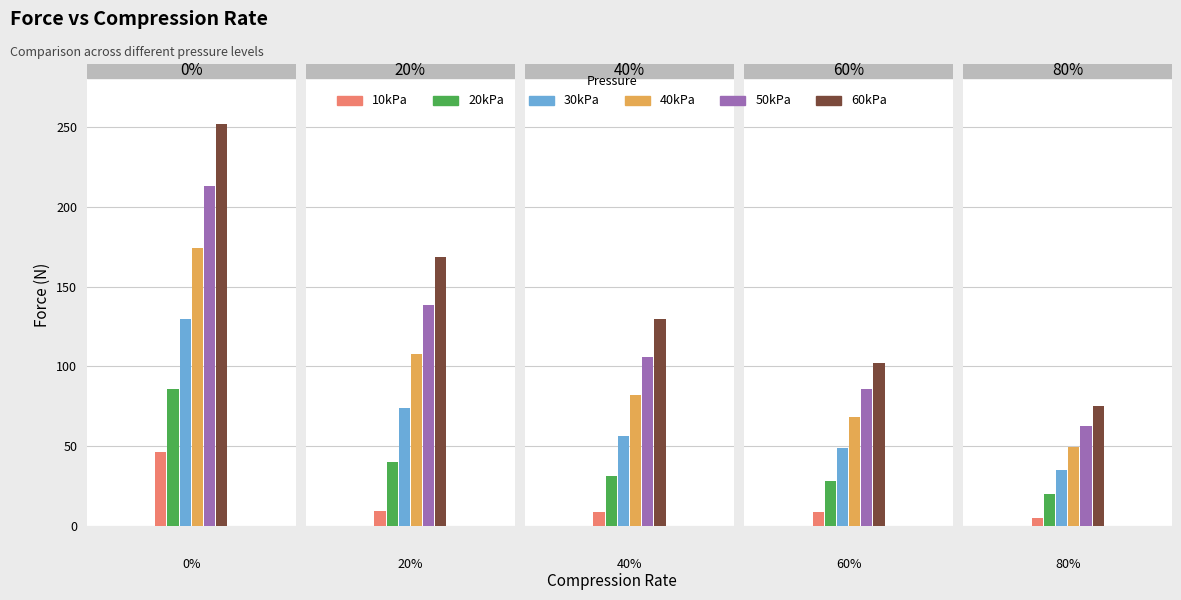

Count the number of categories in the chart.

5